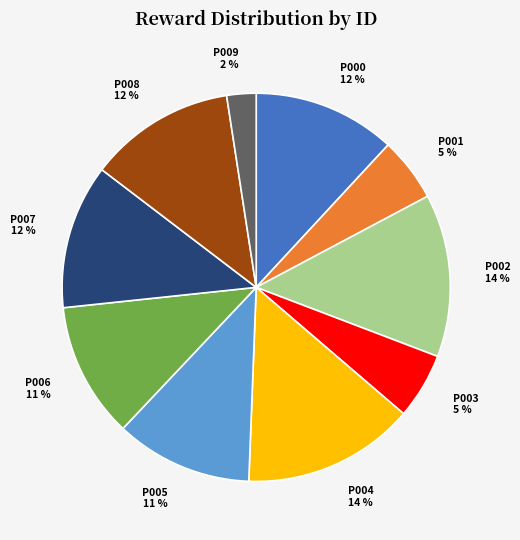

What is the smallest slice in the pie chart?

P009